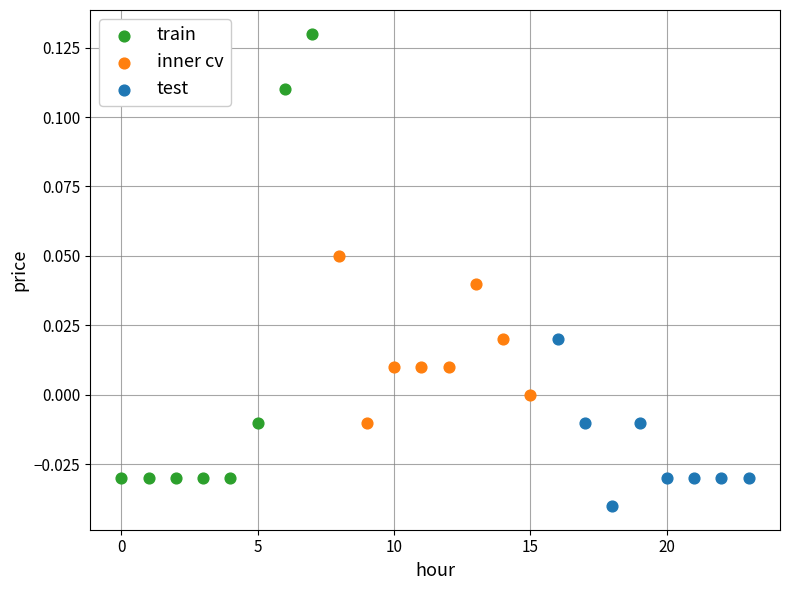

Which series contains the lowest Y value?

test